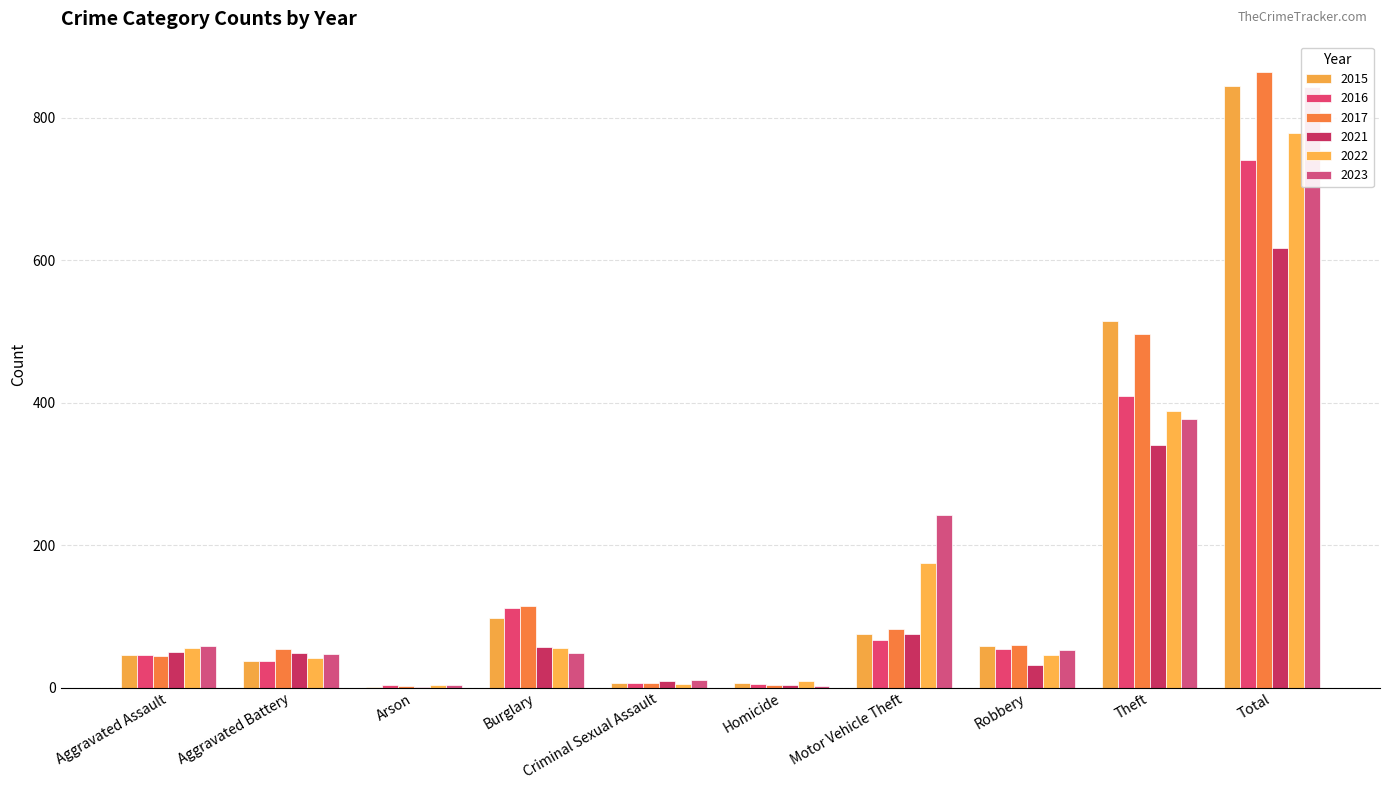

The 2016 series shows 54 at Robbery. True or false?

True